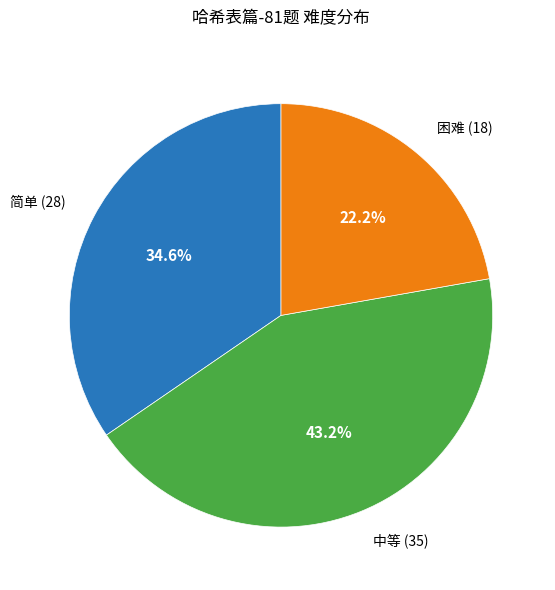

How many segments does this pie chart have?

3